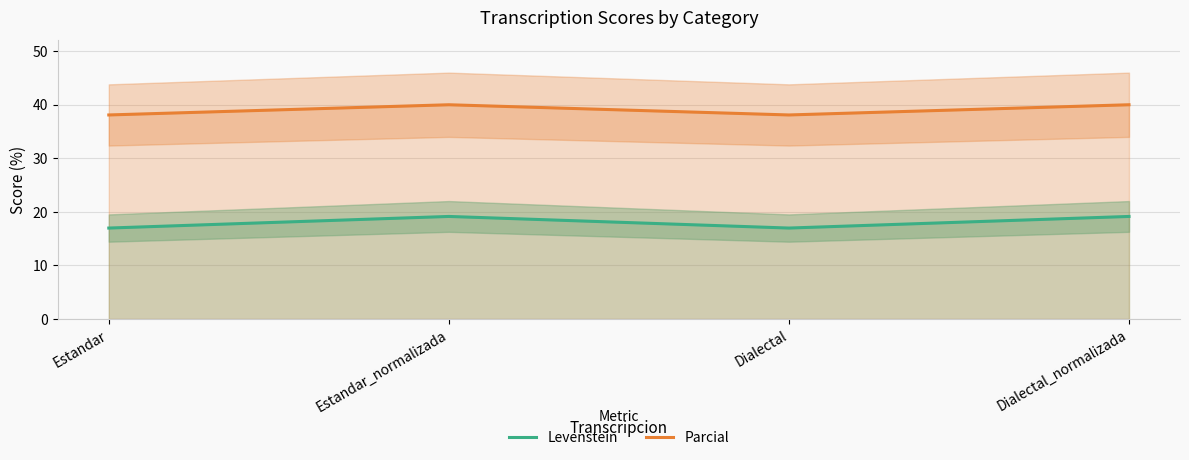

What is the total value across all series at Dialectal?

55.1